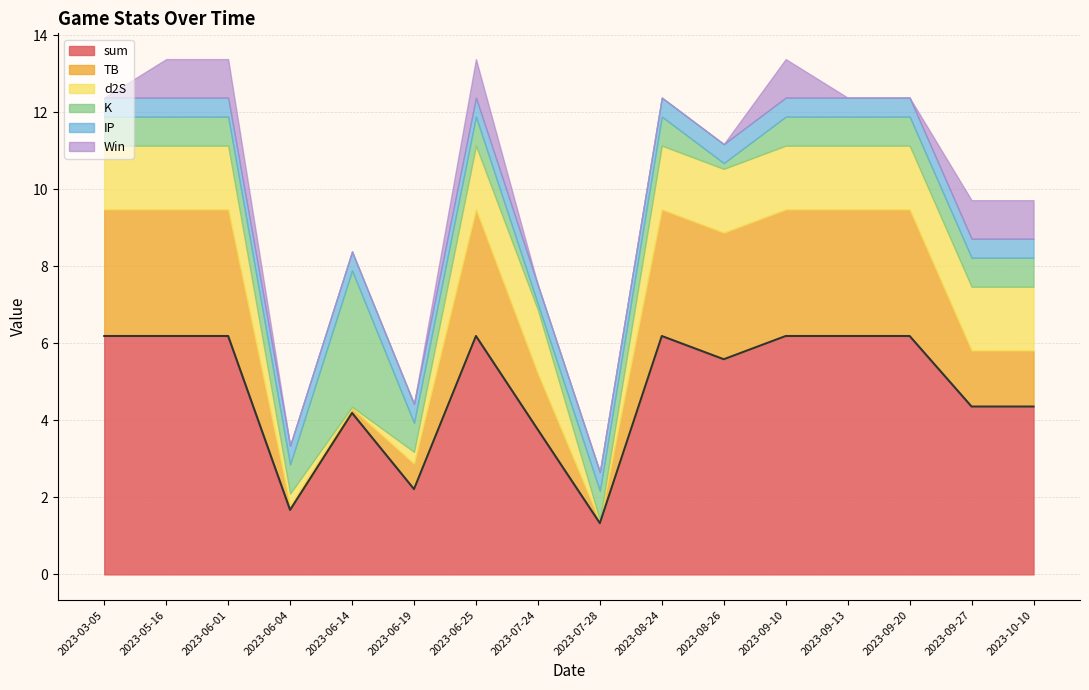

What is the sum of the IP values at 2023-10-10 and 2023-09-13?

1.0